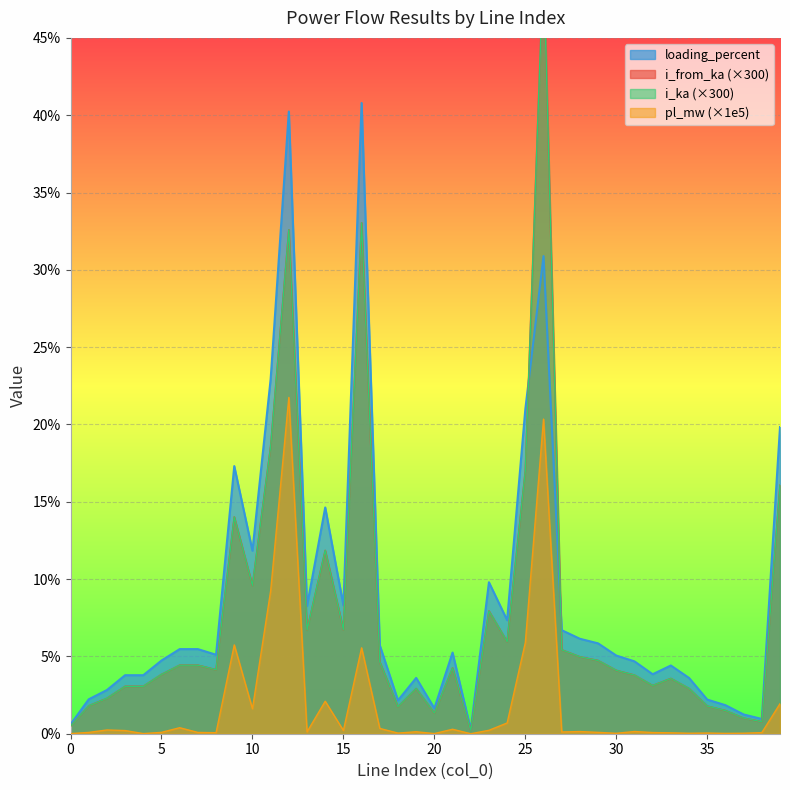

Rank the series by their maximum value, from lowest to highest.

pl_mw, loading_percent, i_from_ka, i_ka